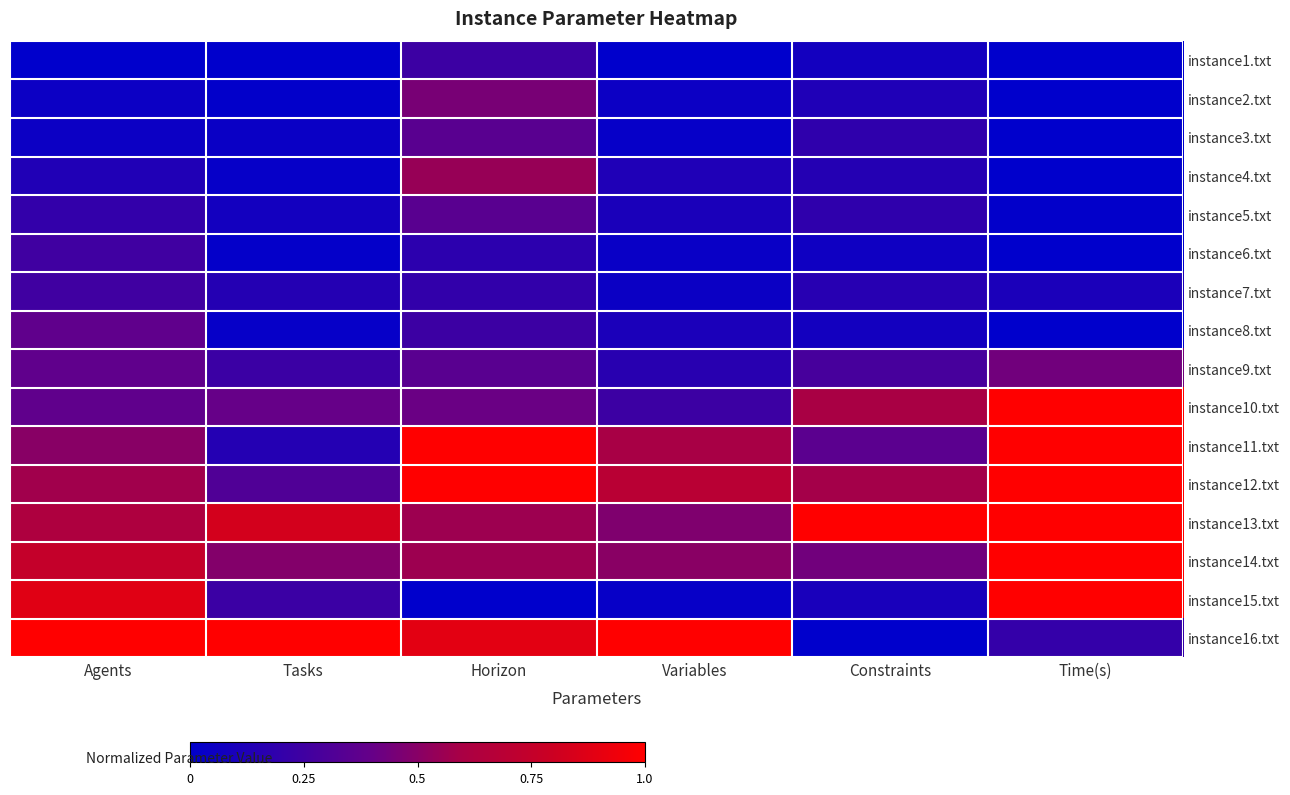

What is the total value across all series at Agents?

6.4